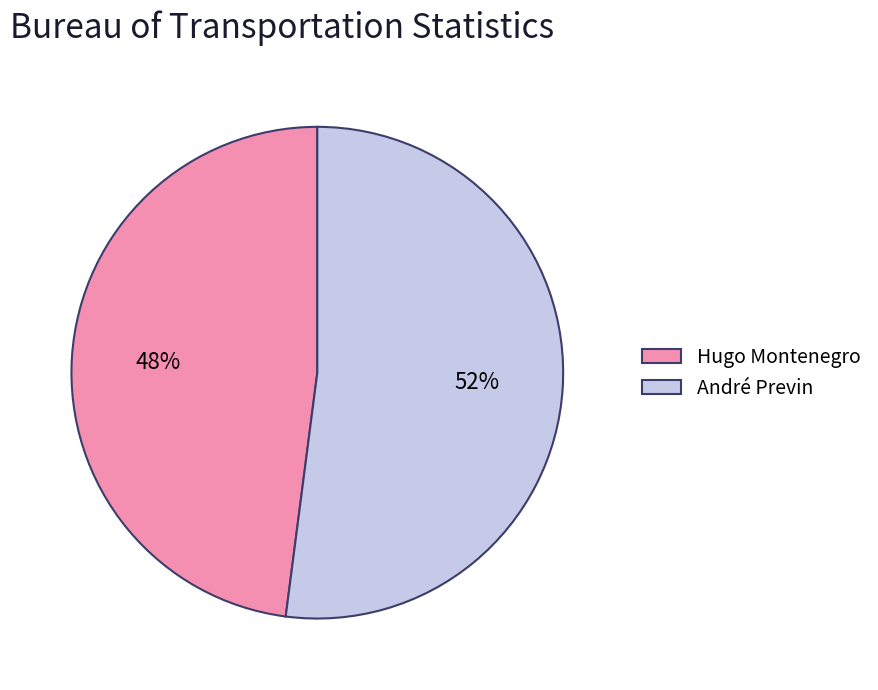

To the nearest percent, what is the difference between the largest and smallest slice percentages?

4%